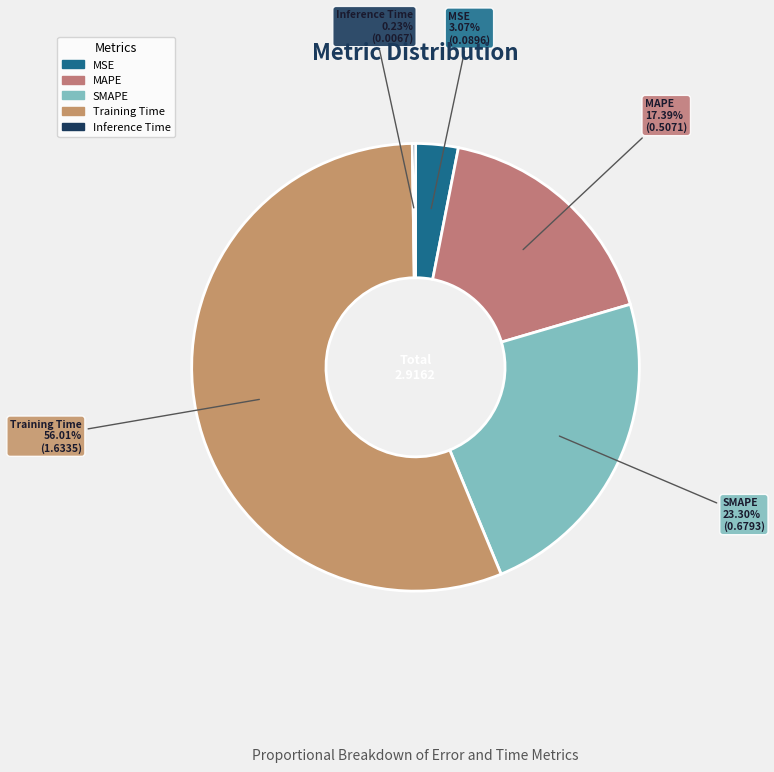

Which slice is the largest?

Training Time